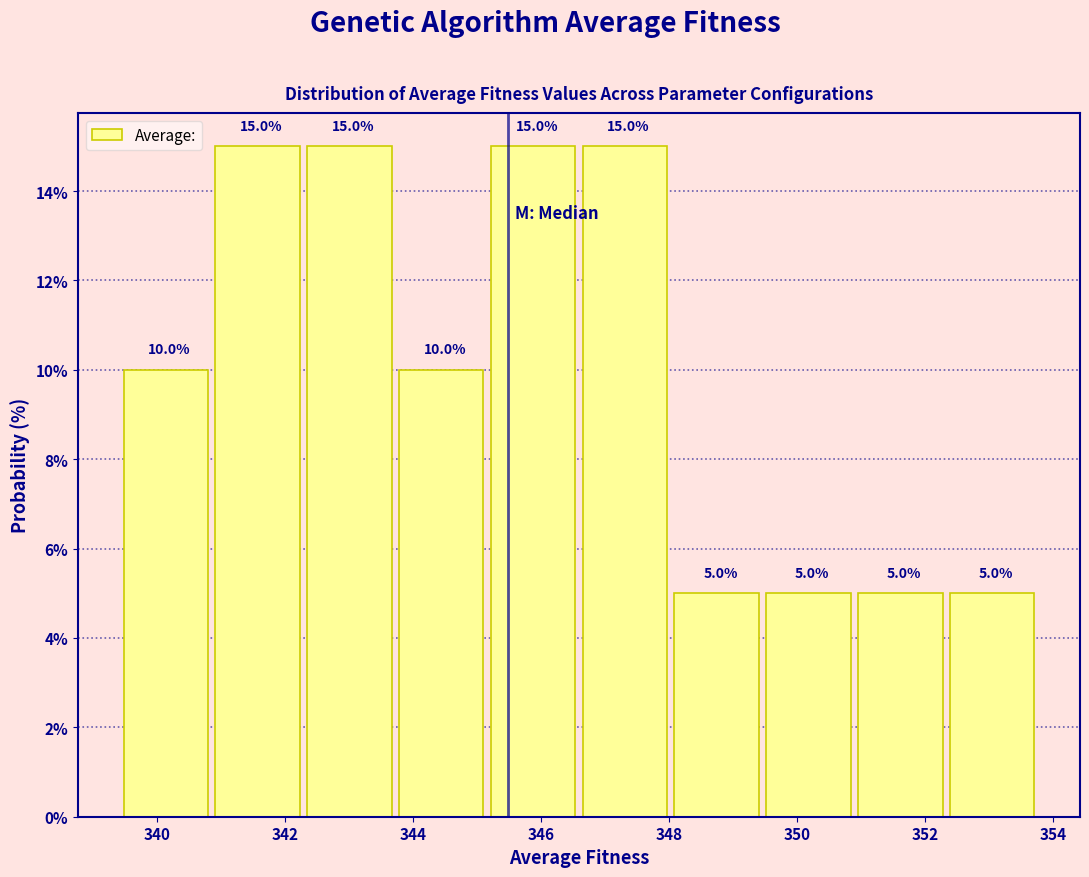

What is the height of the bar covering 339.4 to 341.0 on the x-axis? The bar edges are not printed on the chart, so give them approximately, as read against the axis.

10.0